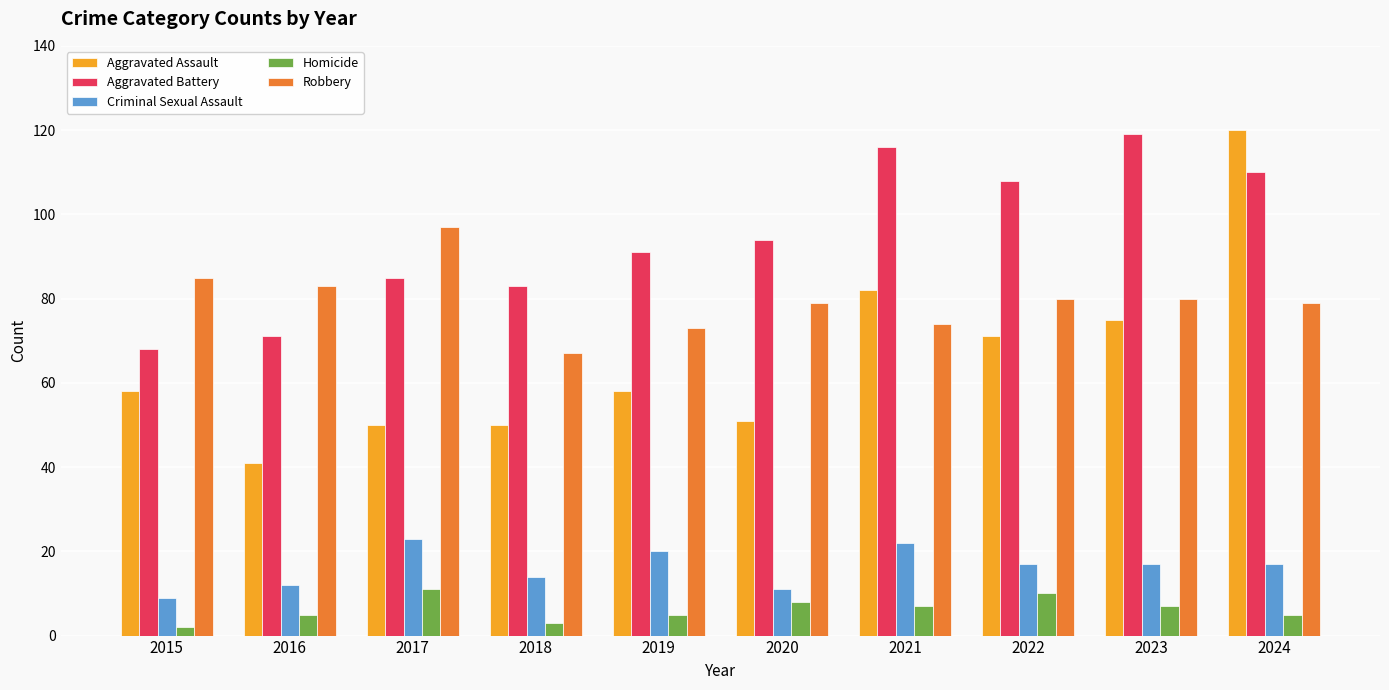

Reading left to right, what are all the values shown in this chart?

Aggravated Assault: 58	41	50	50	58	51	82	71	75	120
Aggravated Battery: 68	71	85	83	91	94	116	108	119	110
Criminal Sexual Assault: 9	12	23	14	20	11	22	17	17	17
Homicide: 2	5	11	3	5	8	7	10	7	5
Robbery: 85	83	97	67	73	79	74	80	80	79